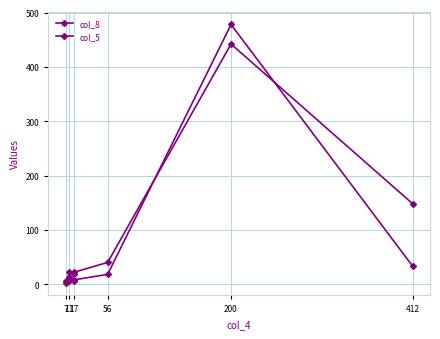

Where is the first local maximum for col_8?

11